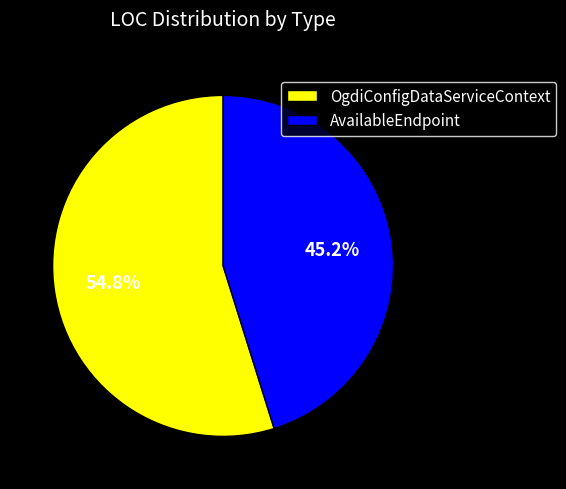

Which category accounts for the majority?

OgdiConfigDataServiceContext